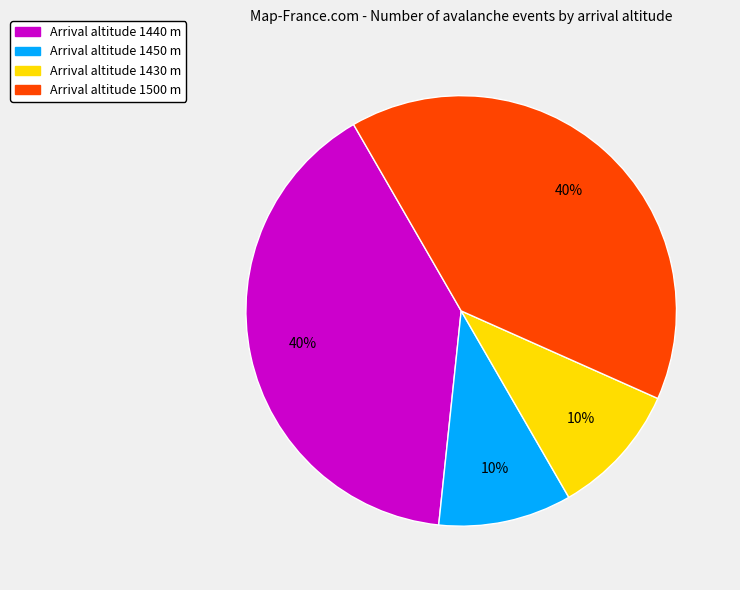

To the nearest percent, what portion does Arrival altitude 1440 m represent?

40%